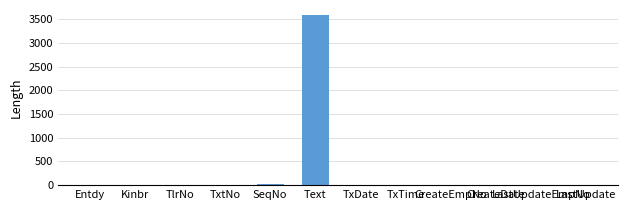

How many distinct data groups are displayed?

1